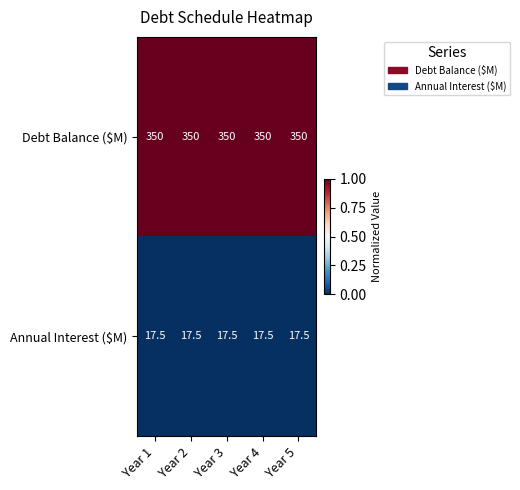

Which series has the largest total across all categories?

Debt Balance ($M)